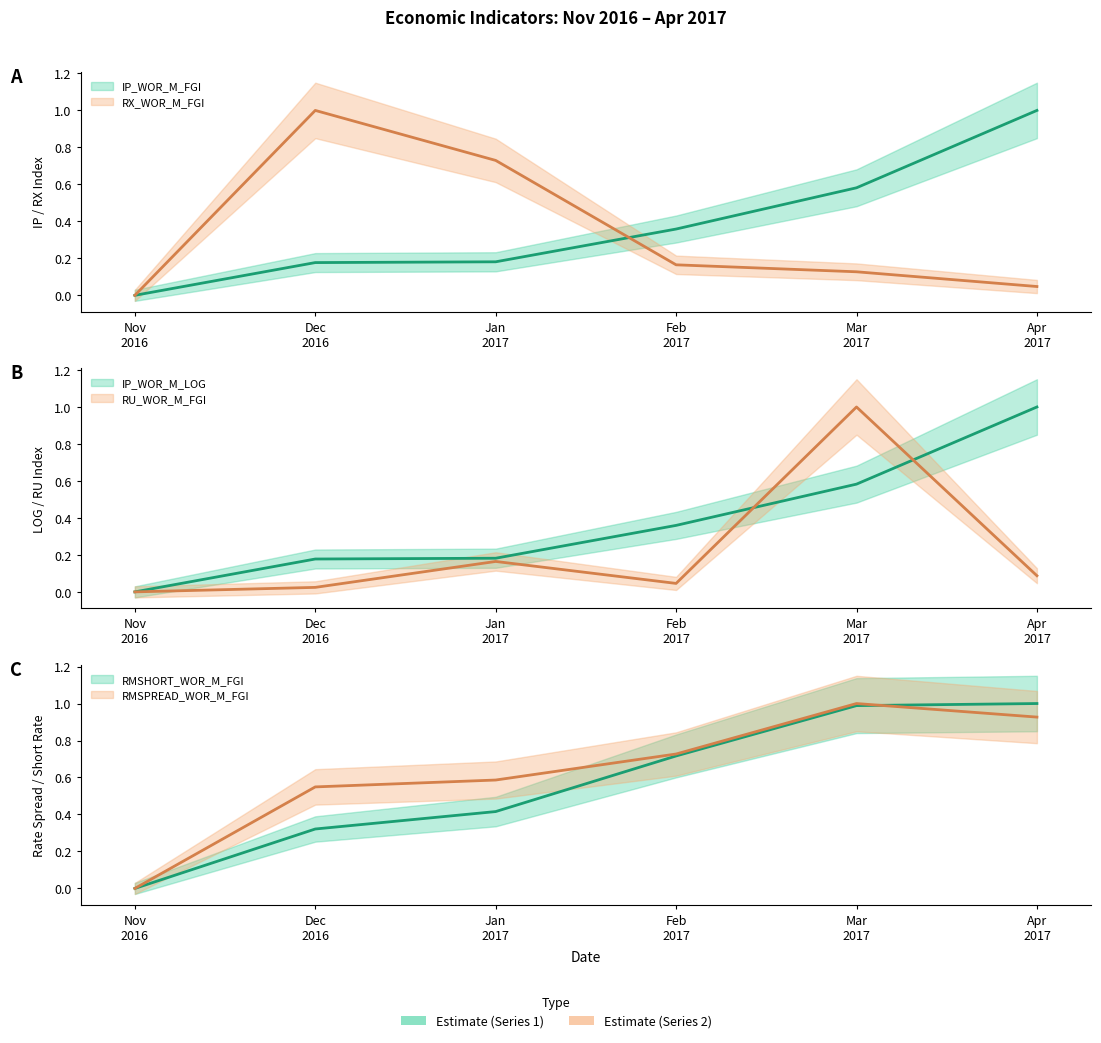

At which label does RMSHORT_WOR_M_FGI reach its peak?

Apr 2017